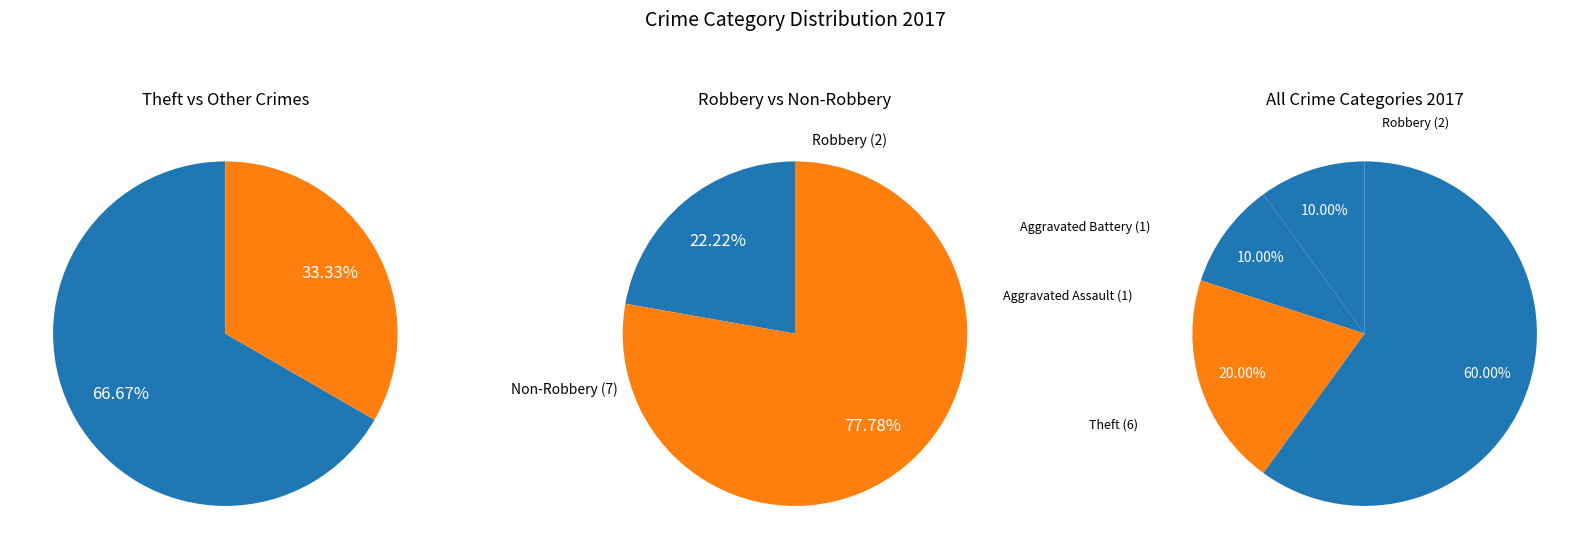

How much of the chart is everything except Robbery?

80.0%